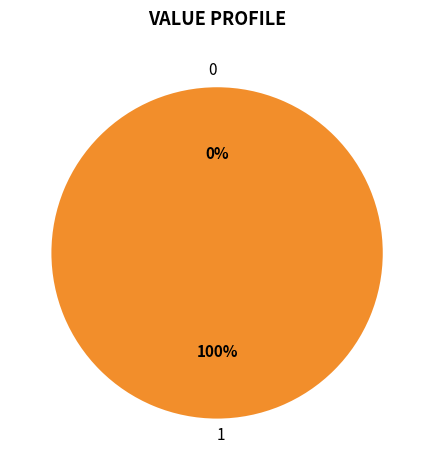

Is it true that 1 is 100% of the pie?

True